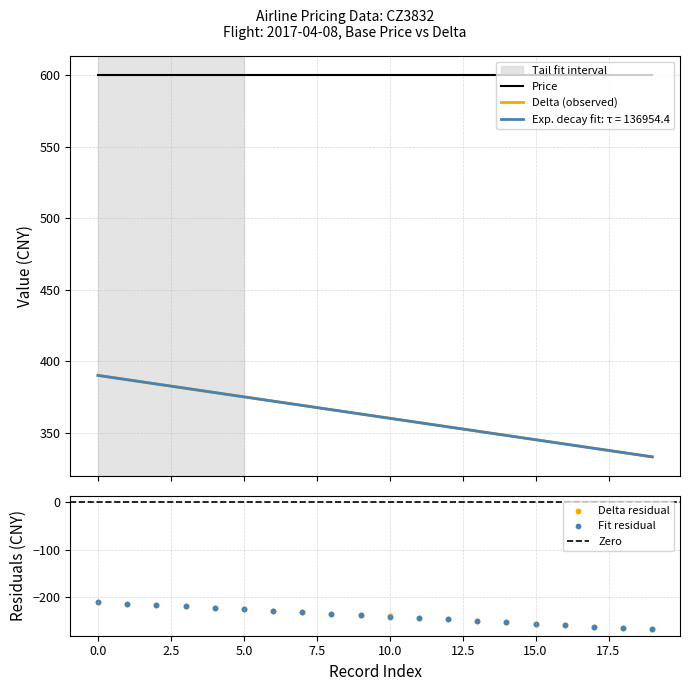

What is the change in value from 16 to 19?

-9